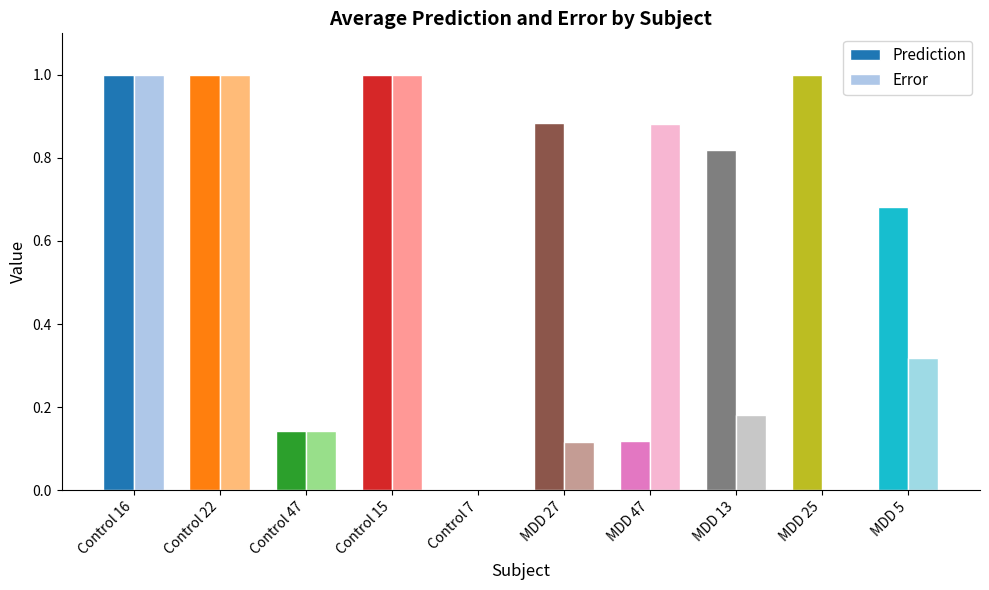

What is the total value across all series at MDD 13?

1.0